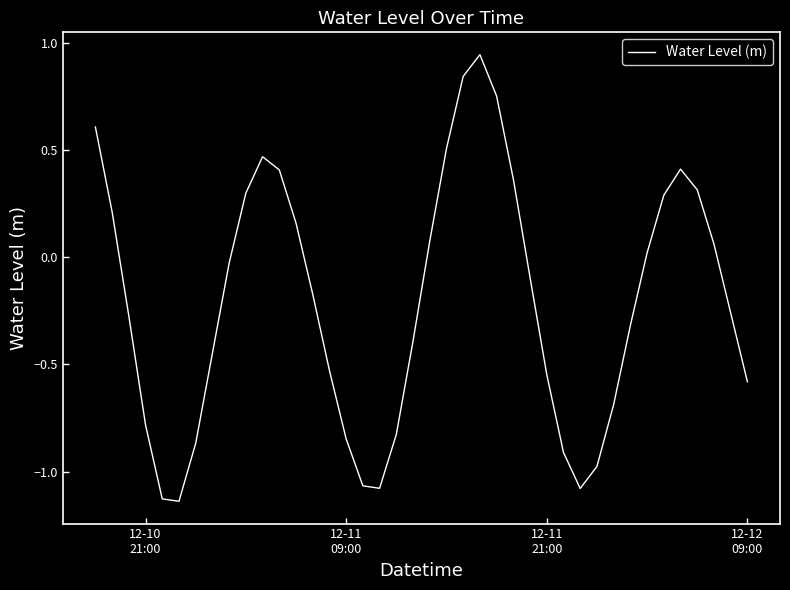

Is this an area chart (filled region under the line)?

No